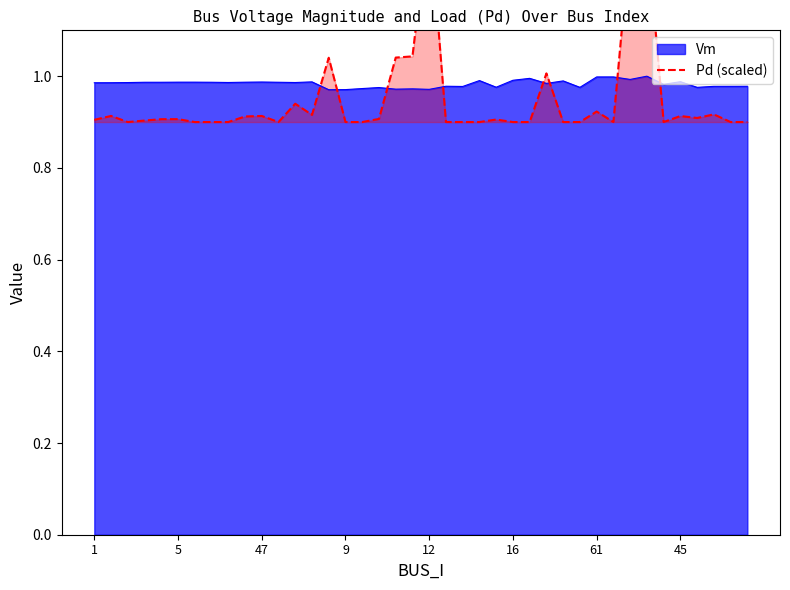

True or false: Vm has a value of 1.8 at 47.

False